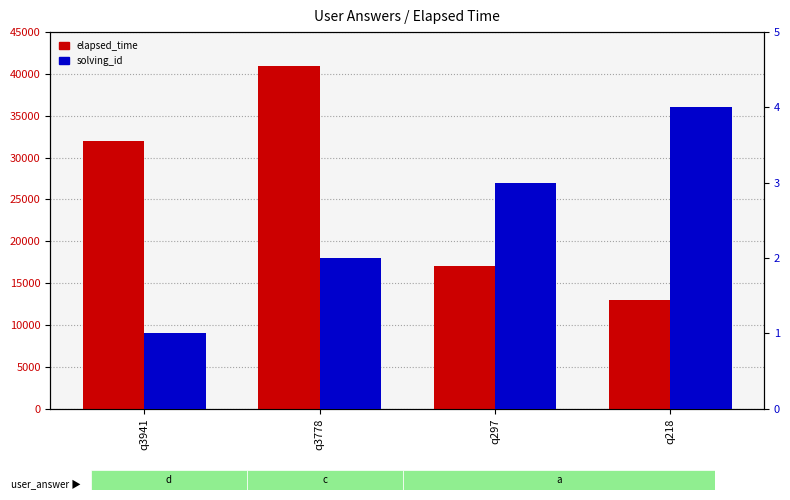

At which label does solving_id first exceed 3?

q218